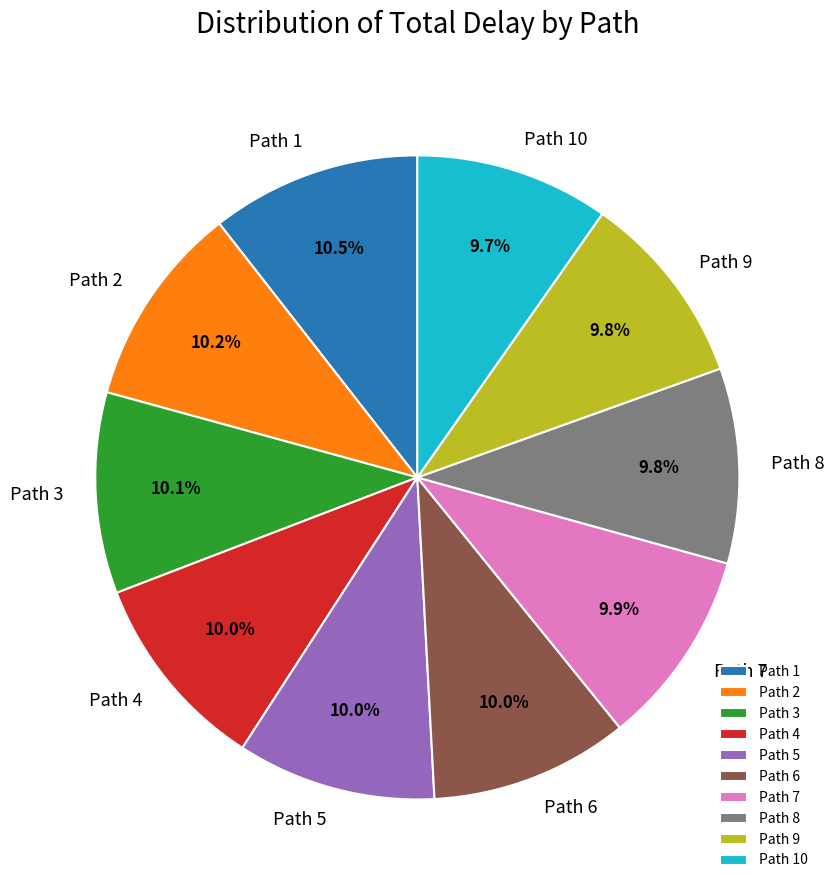

The Path 9 slice represents 4% of the pie. True or false?

False